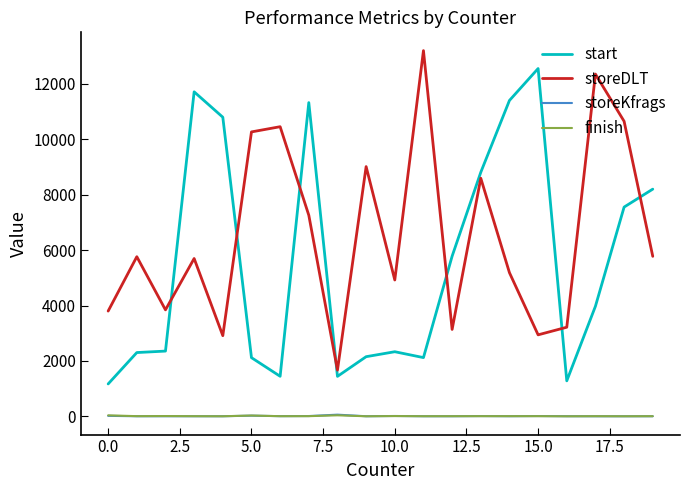

Which series has the widest spread of values?

storeDLT